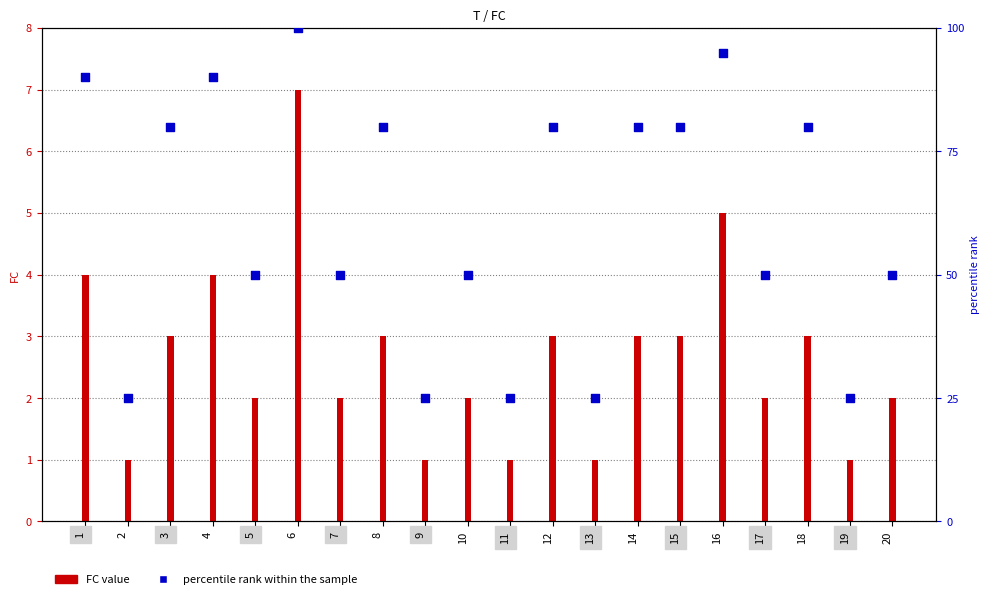

At how many categories does at least one series exceed 54?

10